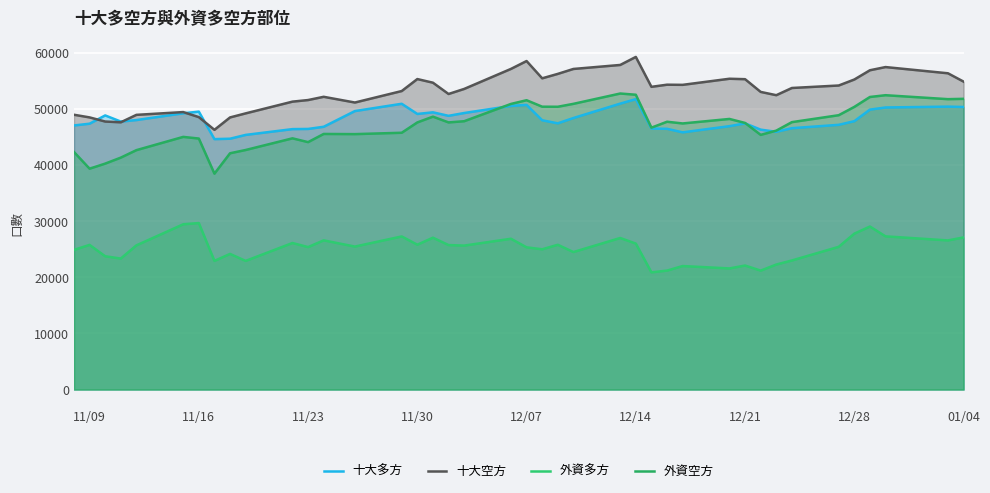

How many data points in 十大空方 are above 53955?

19